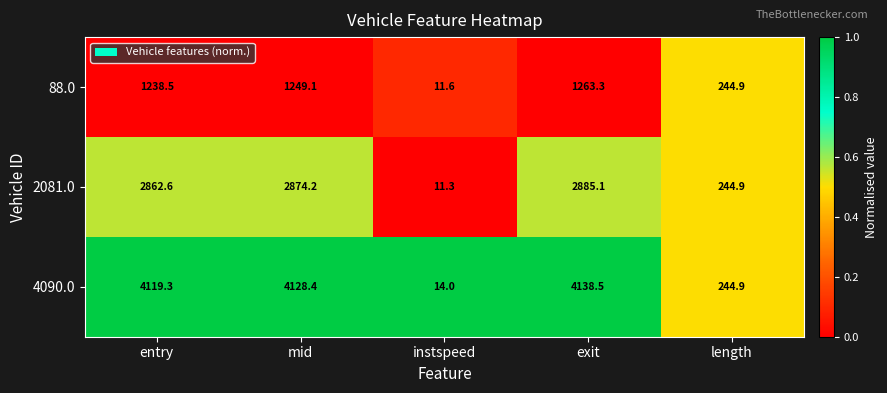

How many categories are shown in the chart?

5